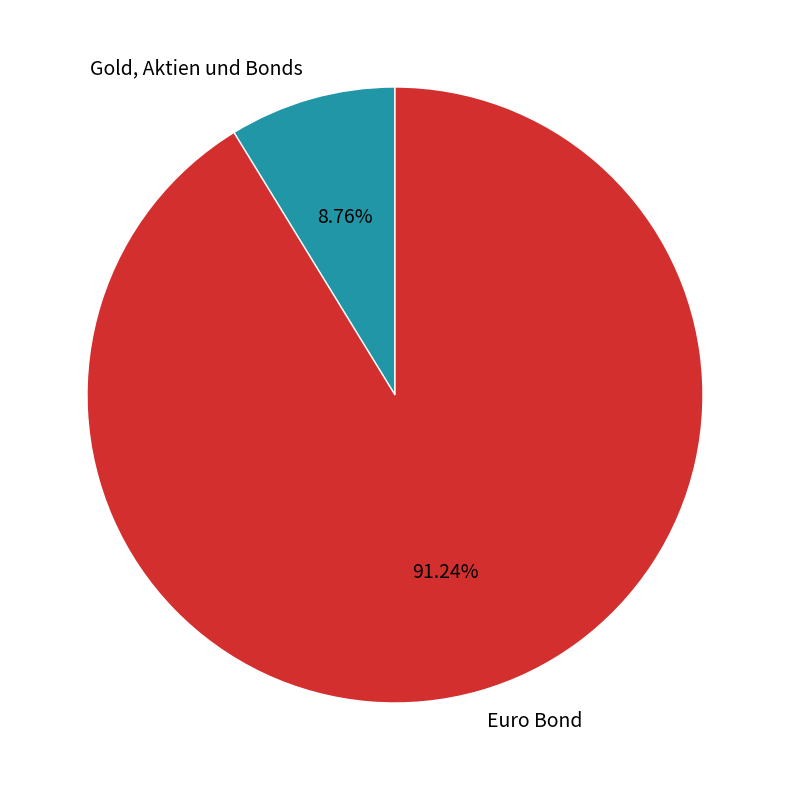

Approximately how many times larger is the value at Gold, Aktien und Bonds compared to Euro Bond?

0.1